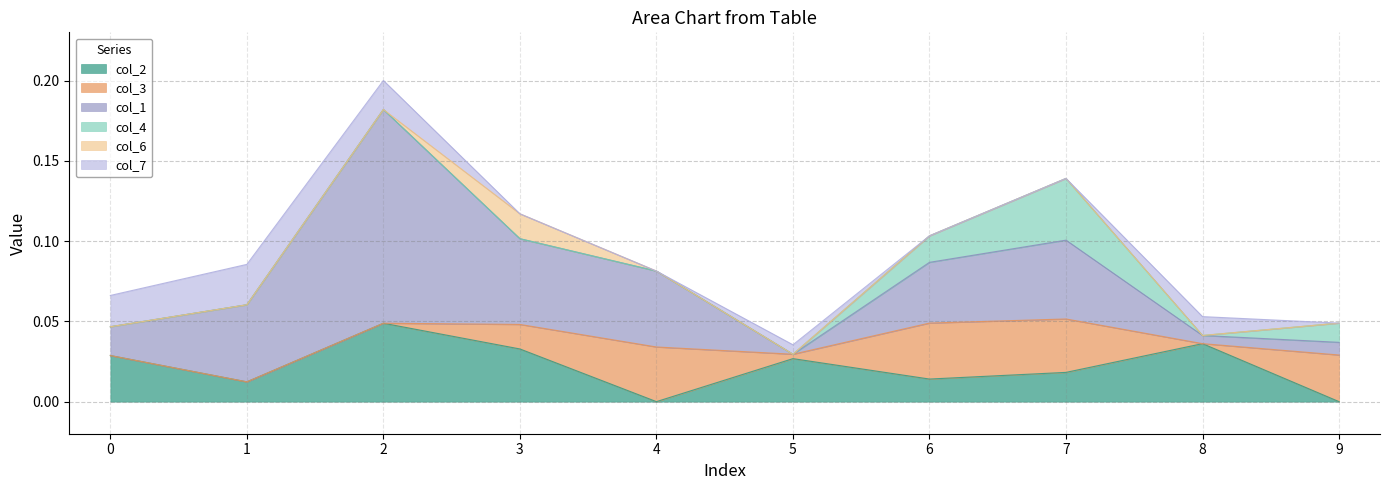

Rank the categories by col_7 value from lowest to highest.

4, 3, 6, 7, 9, 5, 8, 2, 0, 1